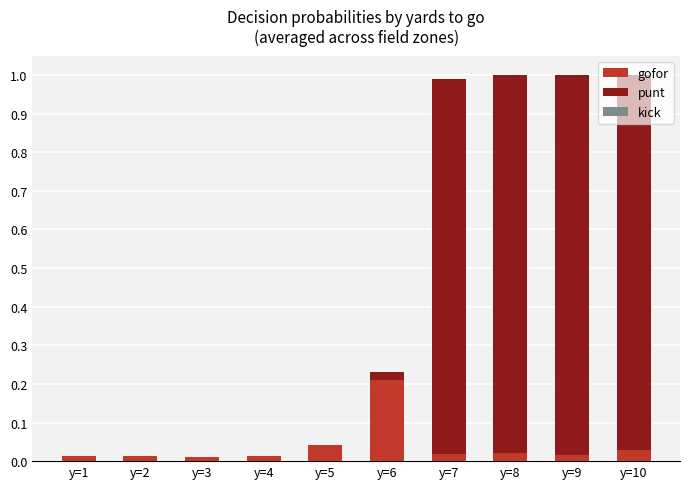

The gofor series shows 0.0 at y=8. True or false?

True